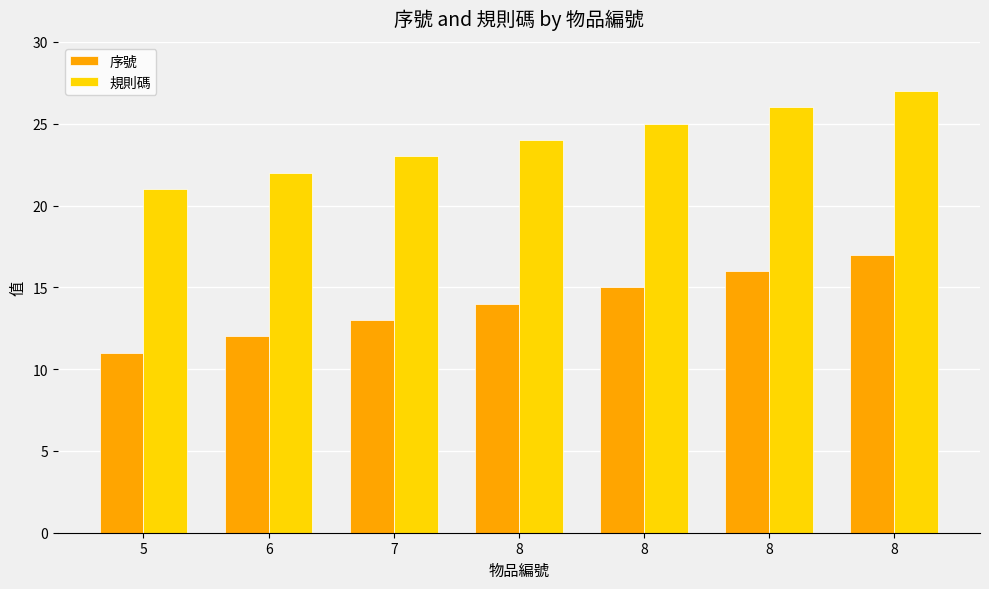

Count the number of data series in this chart.

2